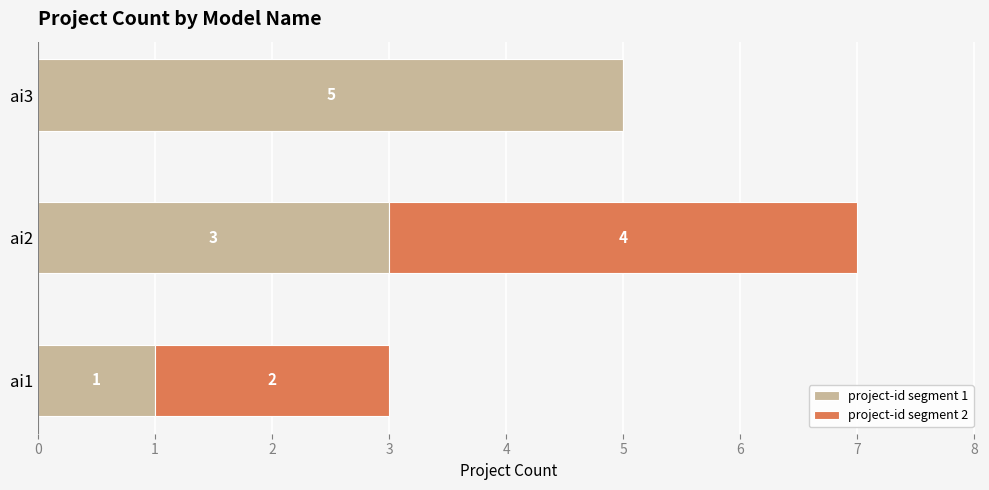

What is the total value across all series at ai3?

5